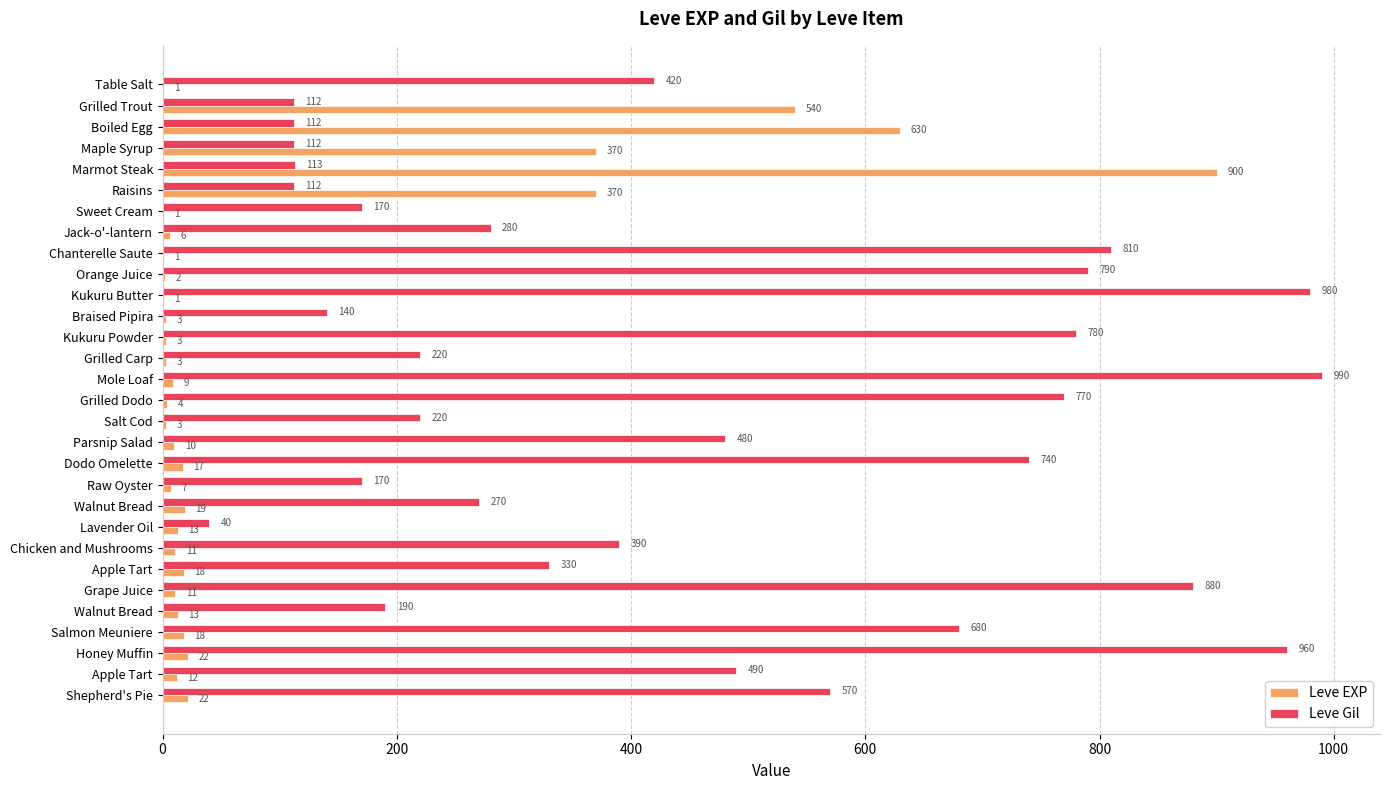

What are all the series names shown in the legend?

Leve EXP, Leve Gil